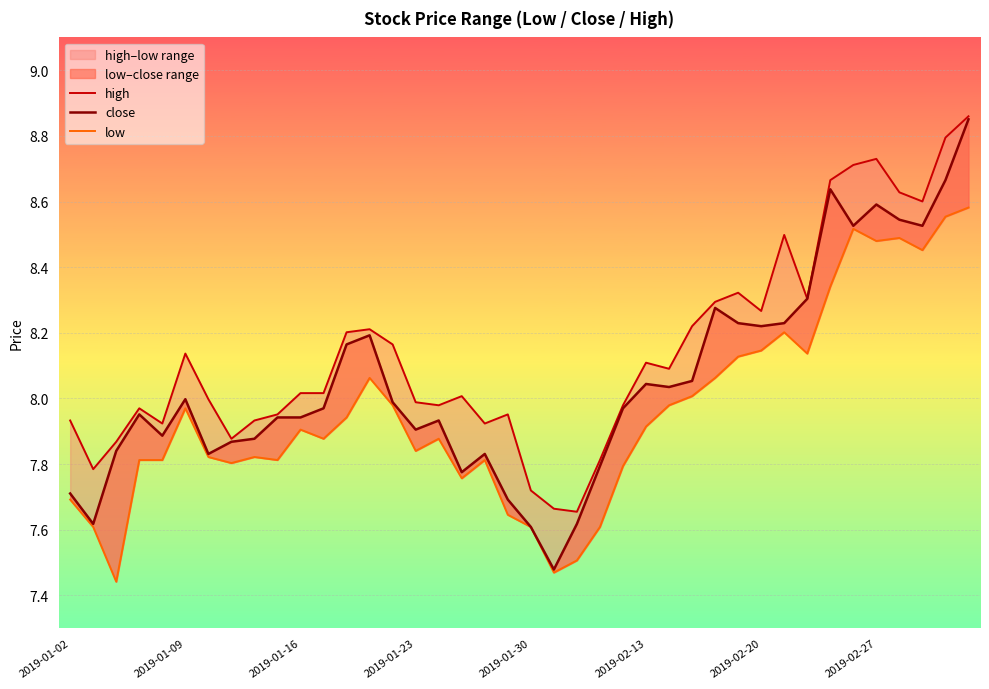

True or false: low and high intersect in this chart.

False